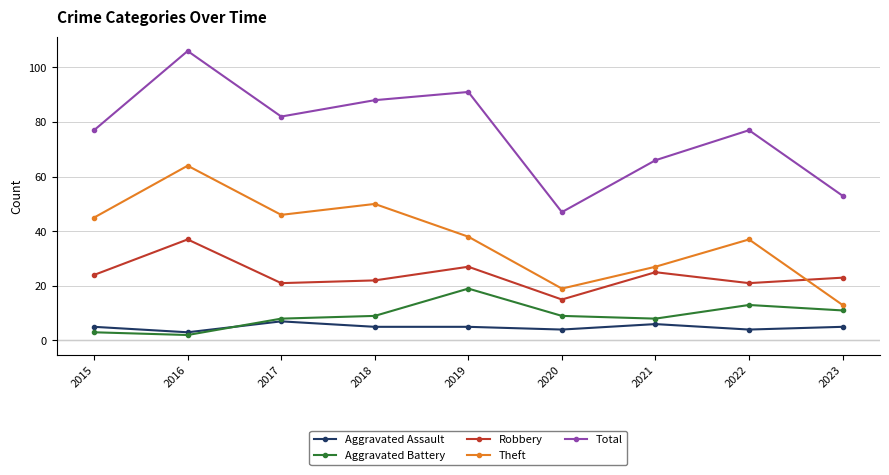

List the series in order of their peak value, lowest first.

Aggravated Assault, Aggravated Battery, Robbery, Theft, Total